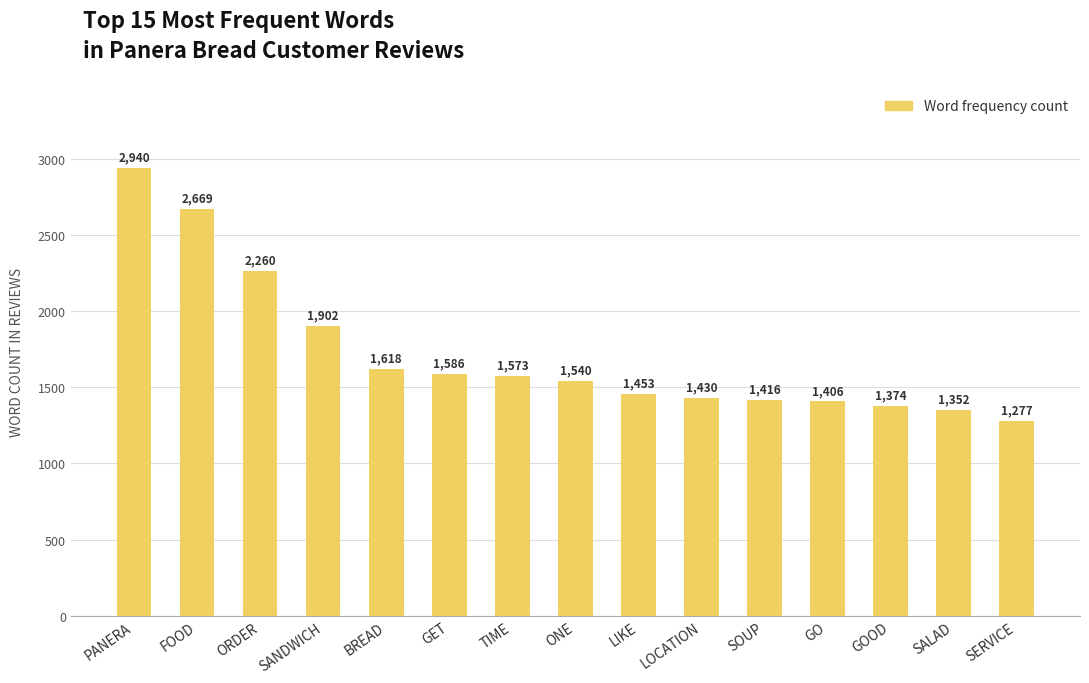

Is it true that the value at LOCATION is 1430?

True